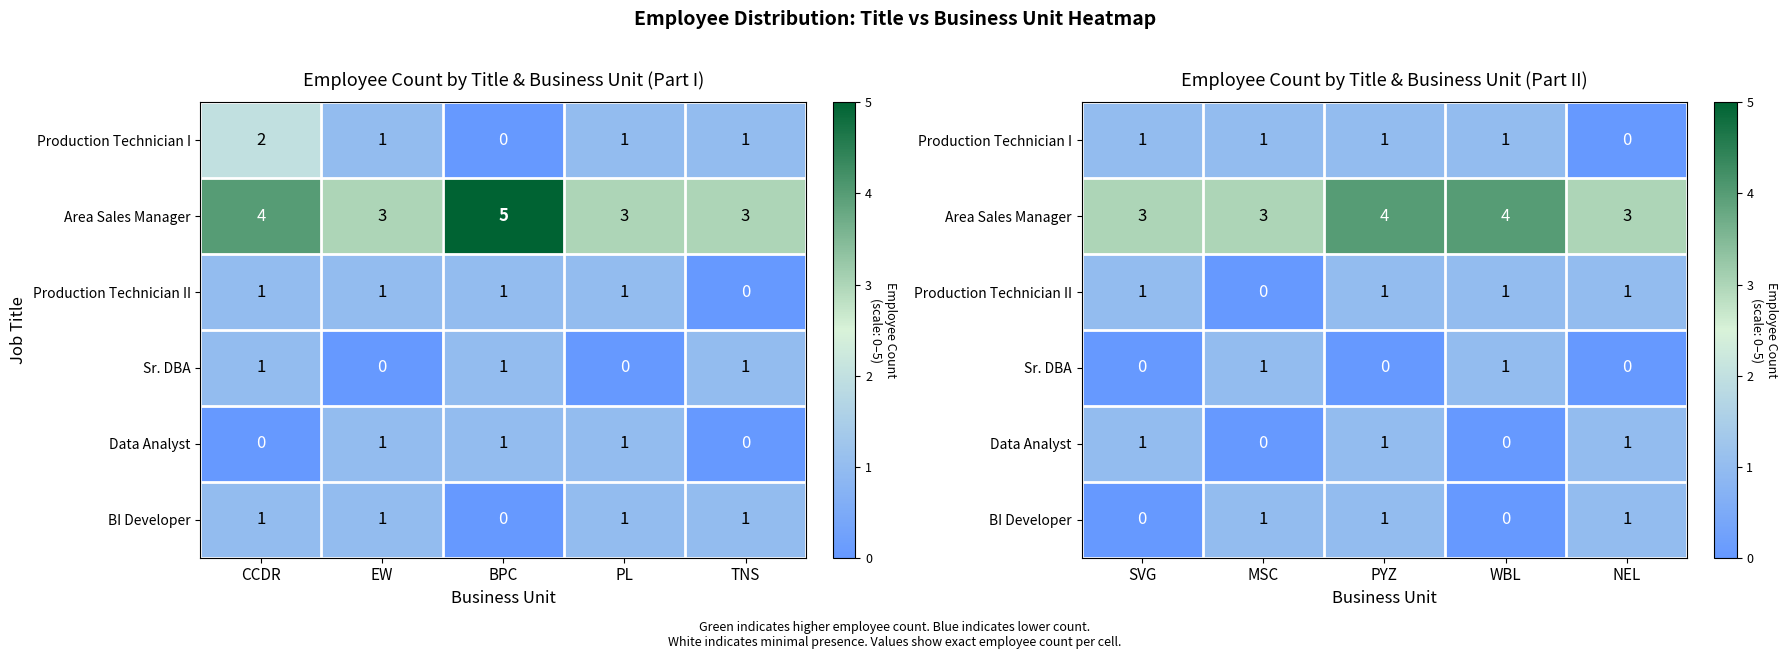

At MSC, list the series in order from largest to smallest.

Area Sales Manager, Production Technician I, Sr. DBA, BI Developer, Production Technician II, Data Analyst